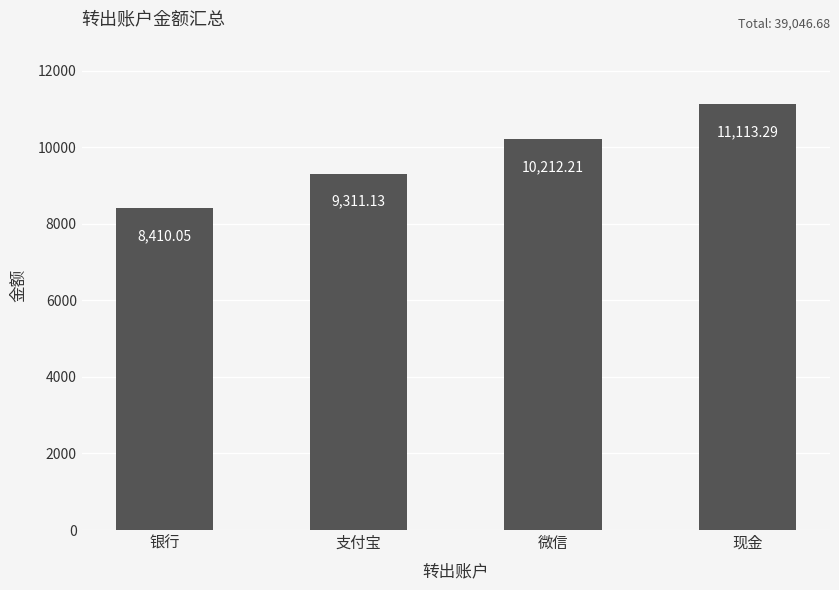

List the labels in order of value, largest first.

现金, 微信, 支付宝, 银行